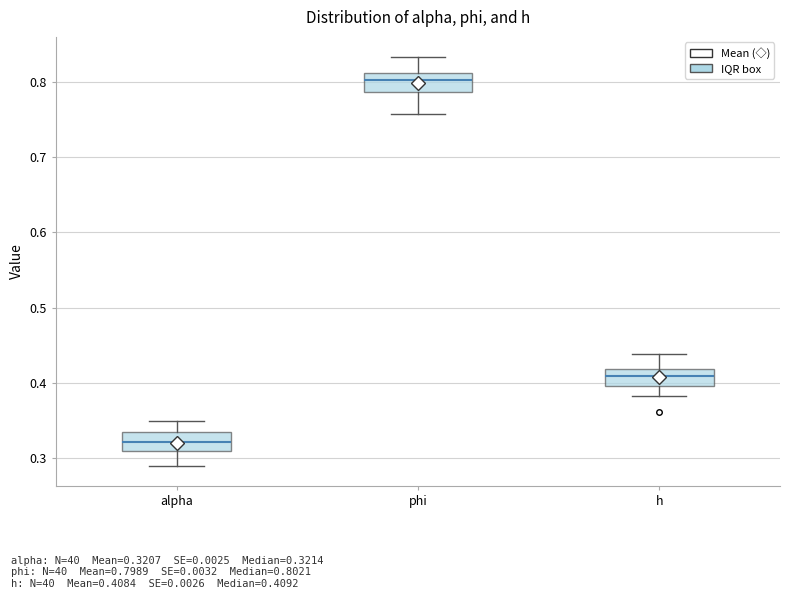

Reading left to right, transcribe this box plot: for each box, give where its median line is, the range the box spans, and where its two whiskers end, as read against the y-axis. The values are not printed on the chart, so give them approximately, as read against the axis.

alpha: median 0.32, box 0.31 to 0.34, whiskers 0.29 to 0.35
phi: median 0.80, box 0.79 to 0.81, whiskers 0.76 to 0.83
h: median 0.41, box 0.40 to 0.42, whiskers 0.38 to 0.44